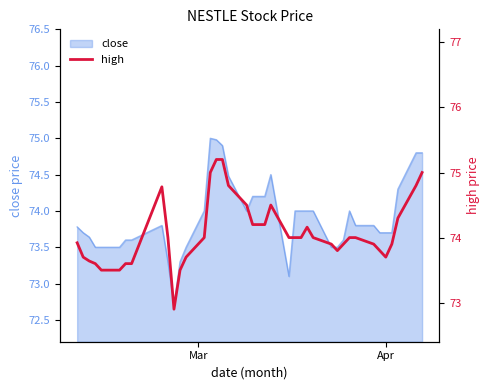

The value at Apr is 27.2. True or false?

False